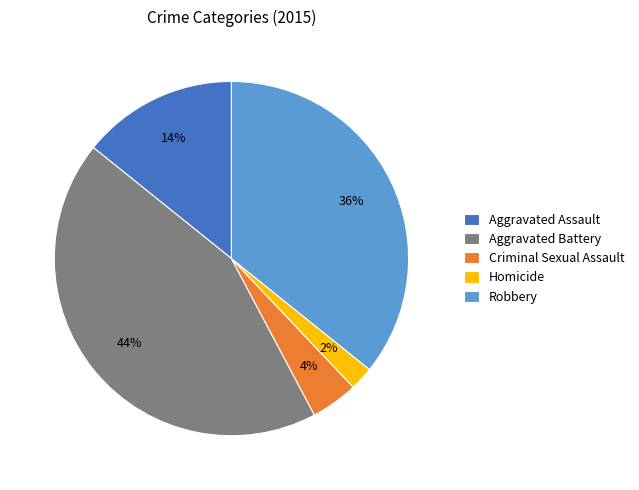

To the nearest percent, what percentage of the pie is Criminal Sexual Assault?

4%